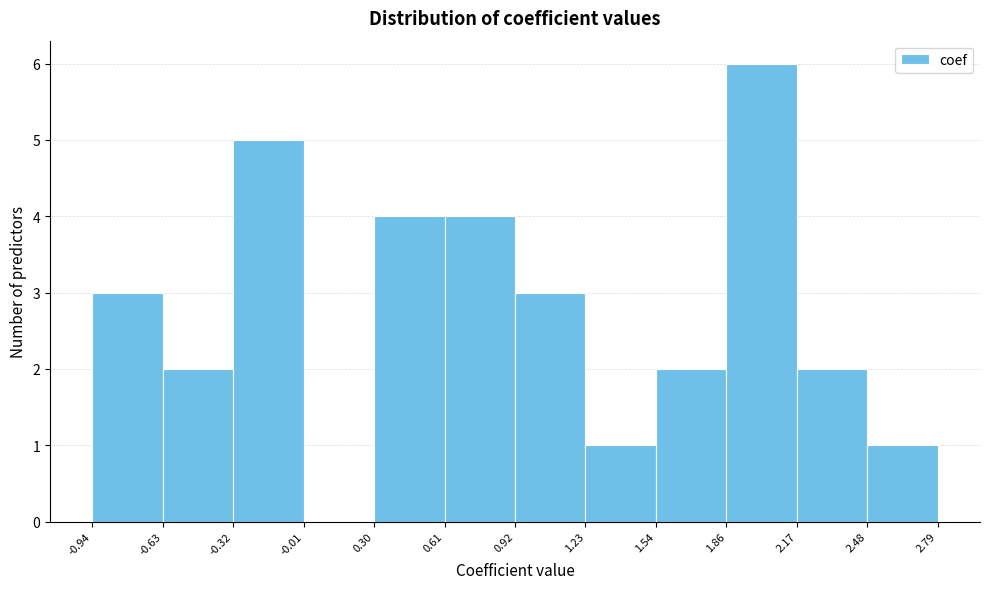

Reading left to right, transcribe this chart: for each bar, give the range it covers on the x-axis and its height. The values are not printed on the chart, so give them approximately, as read against the axis.

-0.94 to -0.63: 3
-0.63 to -0.32: 2
-0.32 to -0.01: 5
-0.01 to 0.30: 0
0.30 to 0.61: 4
0.61 to 0.92: 4
0.92 to 1.23: 3
1.23 to 1.54: 1
1.54 to 1.86: 2
1.86 to 2.17: 6
2.17 to 2.48: 2
2.48 to 2.79: 1